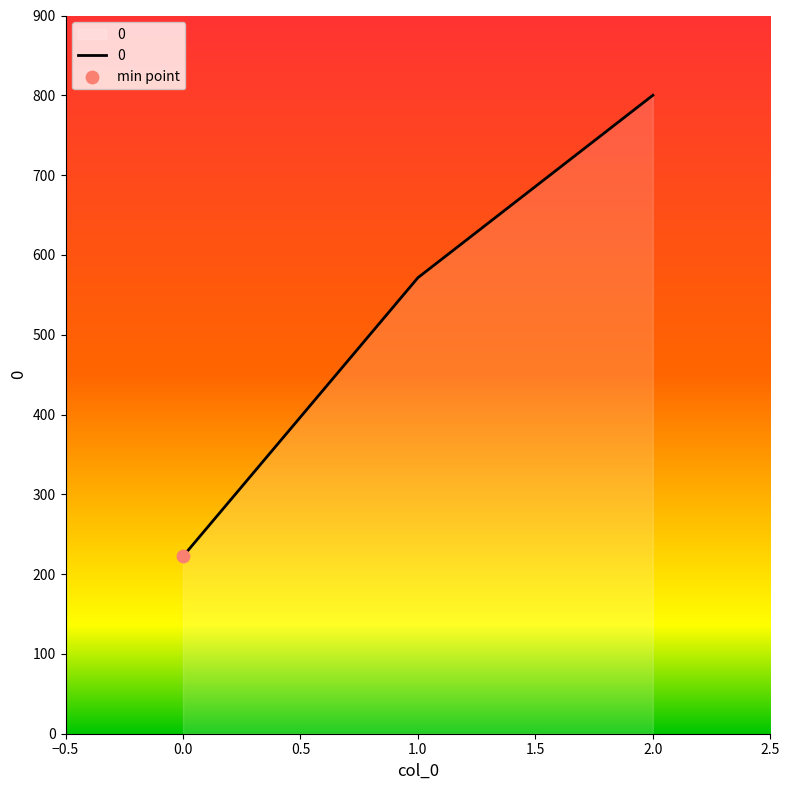

Approximately how many times larger is the value at 1.0 compared to 0.0?

2.6